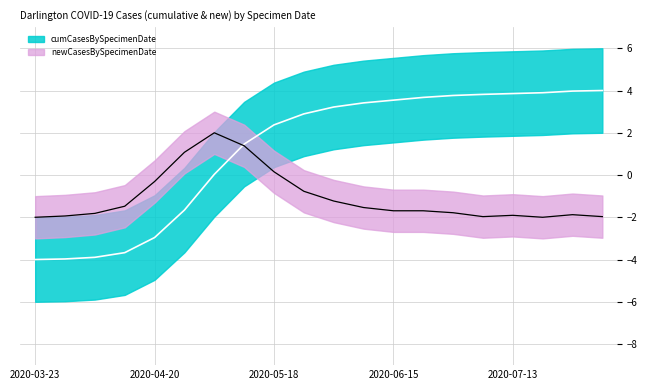

Which label corresponds to the smallest value in the chart?

2020-03-23